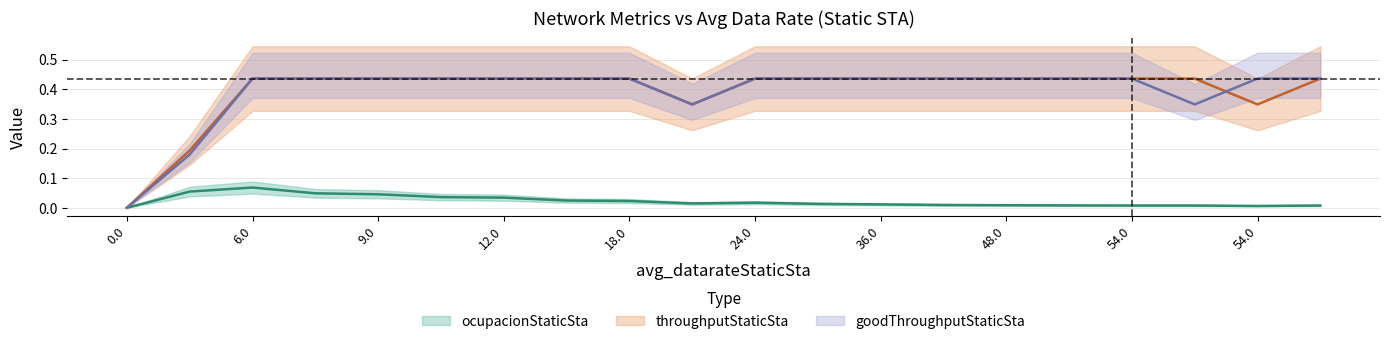

At which category does goodThroughputStaticSta reach its first local valley?

22.5